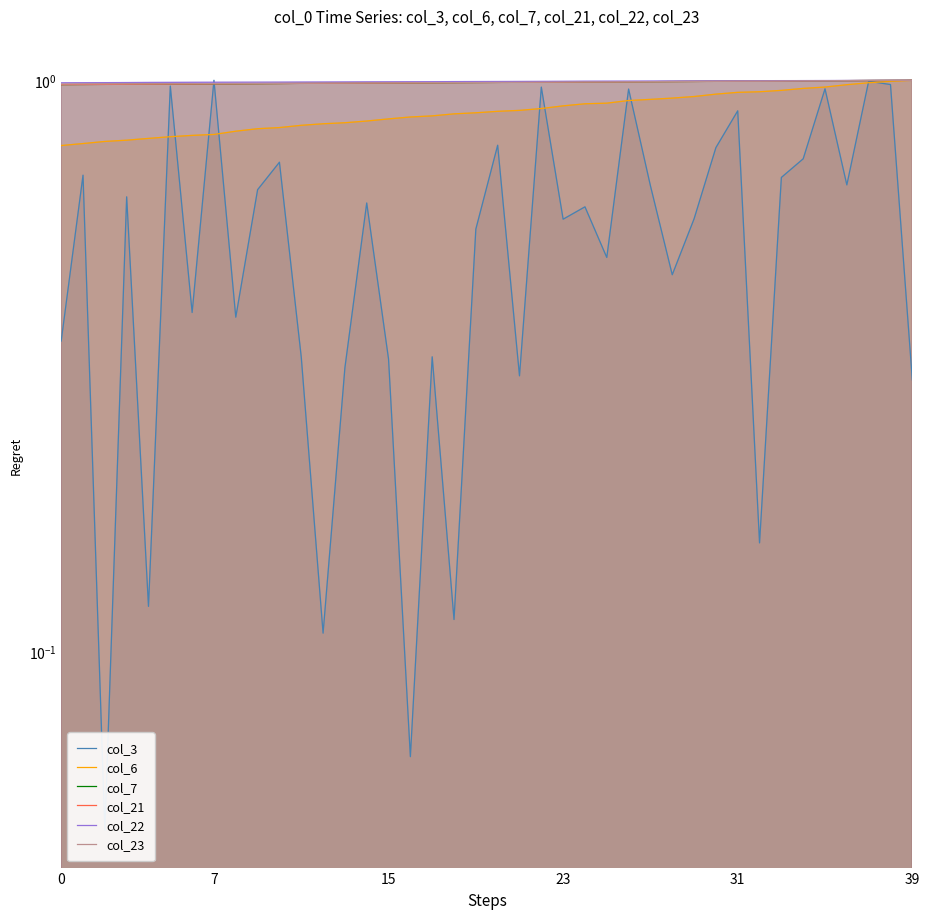

Reading left to right, list all the values displayed in this chart.

col_3: 0.3	0.7	0.0	0.6	0.1	1.0	0.4	1.0	0.4	0.6	0.7	0.3	0.1	0.3	0.6	0.3	0.1	0.3	0.1	0.5	0.8	0.3	1.0	0.6	0.6	0.5	1.0	0.7	0.5	0.6	0.8	0.9	0.2	0.7	0.7	1.0	0.7	1.0	1.0	0.3
col_6: 0.8	0.8	0.8	0.8	0.8	0.8	0.8	0.8	0.8	0.8	0.8	0.8	0.8	0.8	0.8	0.9	0.9	0.9	0.9	0.9	0.9	0.9	0.9	0.9	0.9	0.9	0.9	0.9	0.9	0.9	0.9	1.0	1.0	1.0	1.0	1.0	1.0	1.0	1.0	1.0
col_7: 1.0	1.0	1.0	1.0	1.0	1.0	1.0	1.0	1.0	1.0	1.0	1.0	1.0	1.0	1.0	1.0	1.0	1.0	1.0	1.0	1.0	1.0	1.0	1.0	1.0	1.0	1.0	1.0	1.0	1.0	1.0	1.0	1.0	1.0	1.0	1.0	1.0	1.0	1.0	1.0
col_21: 1.0	1.0	1.0	1.0	1.0	1.0	1.0	1.0	1.0	1.0	1.0	1.0	1.0	1.0	1.0	1.0	1.0	1.0	1.0	1.0	1.0	1.0	1.0	1.0	1.0	1.0	1.0	1.0	1.0	1.0	1.0	1.0	1.0	1.0	1.0	1.0	1.0	1.0	1.0	1.0
col_22: 1.0	1.0	1.0	1.0	1.0	1.0	1.0	1.0	1.0	1.0	1.0	1.0	1.0	1.0	1.0	1.0	1.0	1.0	1.0	1.0	1.0	1.0	1.0	1.0	1.0	1.0	1.0	1.0	1.0	1.0	1.0	1.0	1.0	1.0	1.0	1.0	1.0	1.0	1.0	1.0
col_23: 1.0	1.0	1.0	1.0	1.0	1.0	1.0	1.0	1.0	1.0	1.0	1.0	1.0	1.0	1.0	1.0	1.0	1.0	1.0	1.0	1.0	1.0	1.0	1.0	1.0	1.0	1.0	1.0	1.0	1.0	1.0	1.0	1.0	1.0	1.0	1.0	1.0	1.0	1.0	1.0